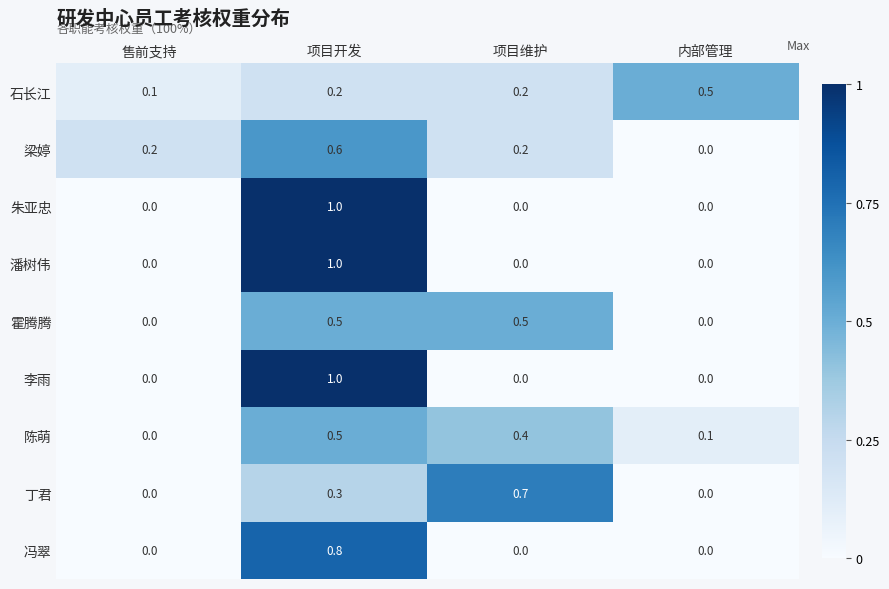

True or false: 石长江 has a value of 0.1 at 售前支持.

True